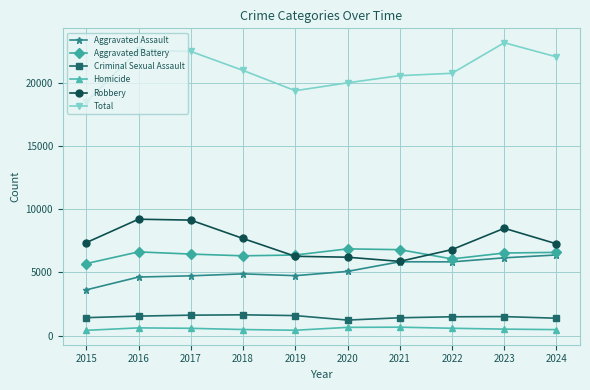

What is the maximum value for Total?

23206